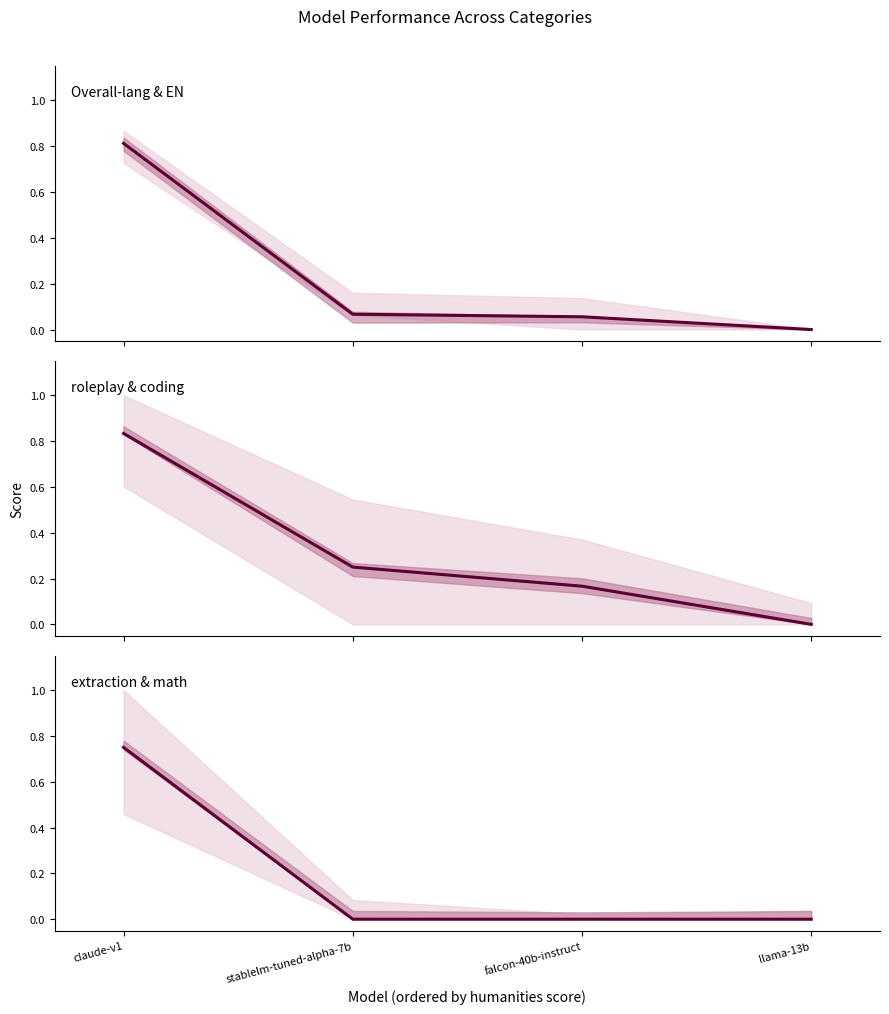

What is the sum of all roleplay & coding mean values?

1.2